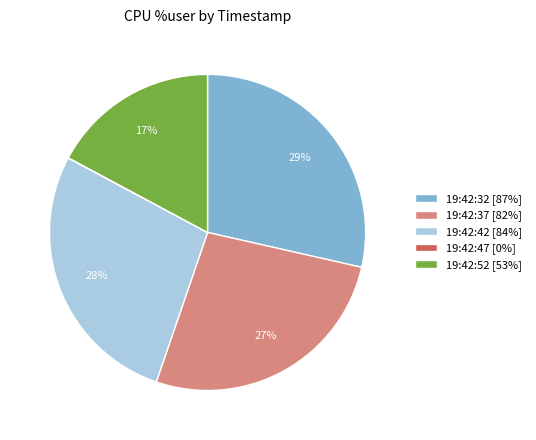

What percentage is the 19:42:37 [82%] slice, to the nearest percent?

27%